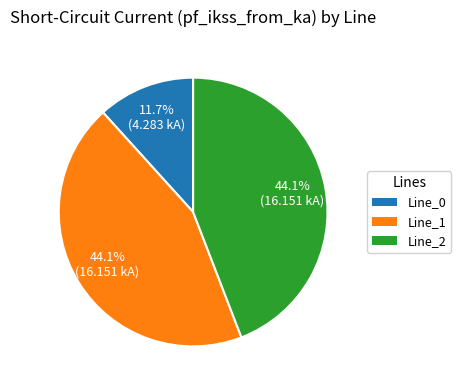

Is there a majority slice in this chart?

No